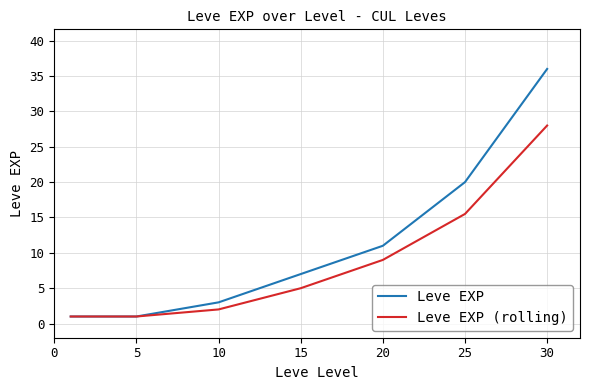

Rank the series by their average value, from lowest to highest.

Leve EXP (rolling), Leve EXP